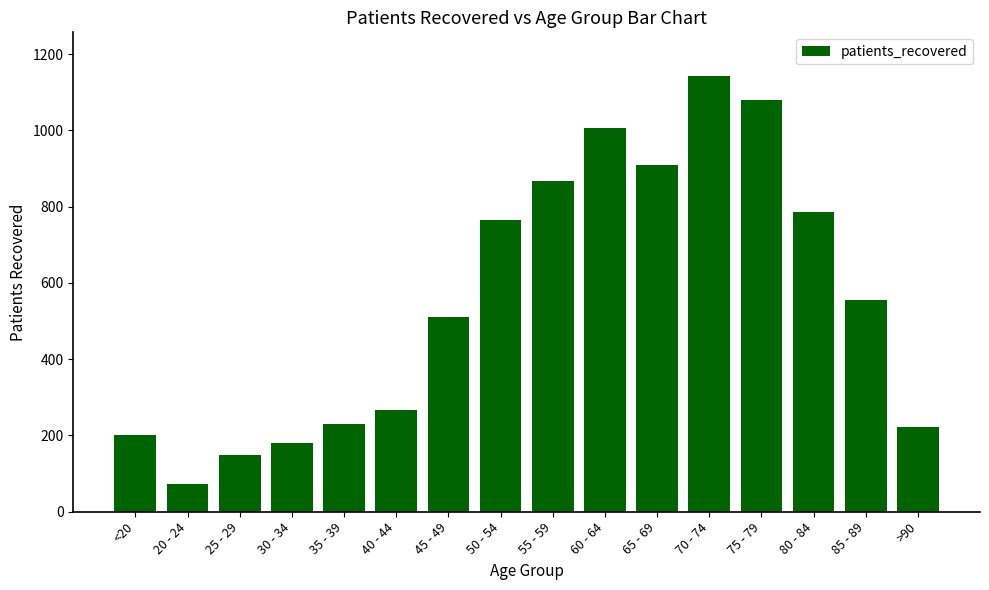

What is the minimum value shown in the chart?

73